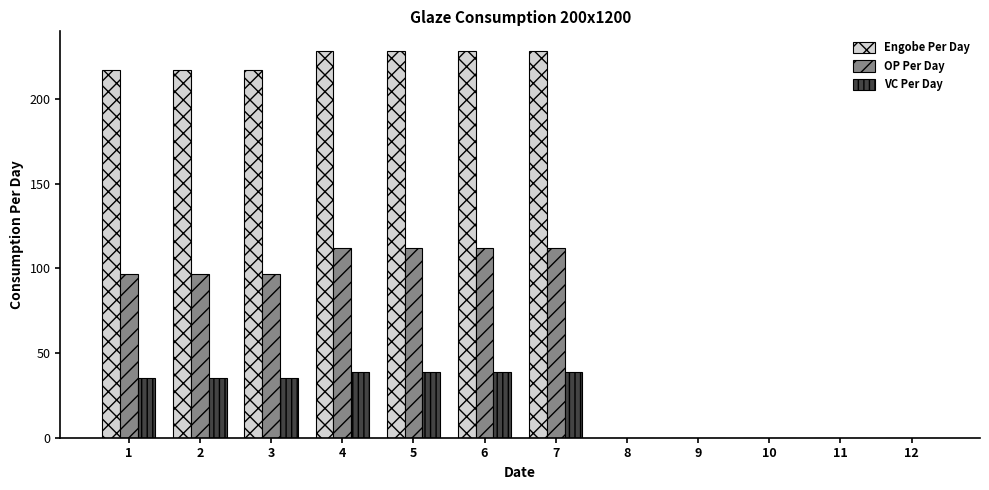

What is the greatest value displayed?

228.7